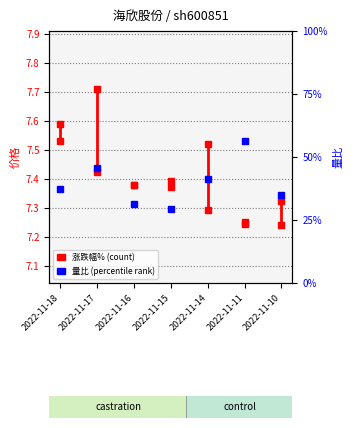

True or false: the data has more than 1 interior local peaks.

True